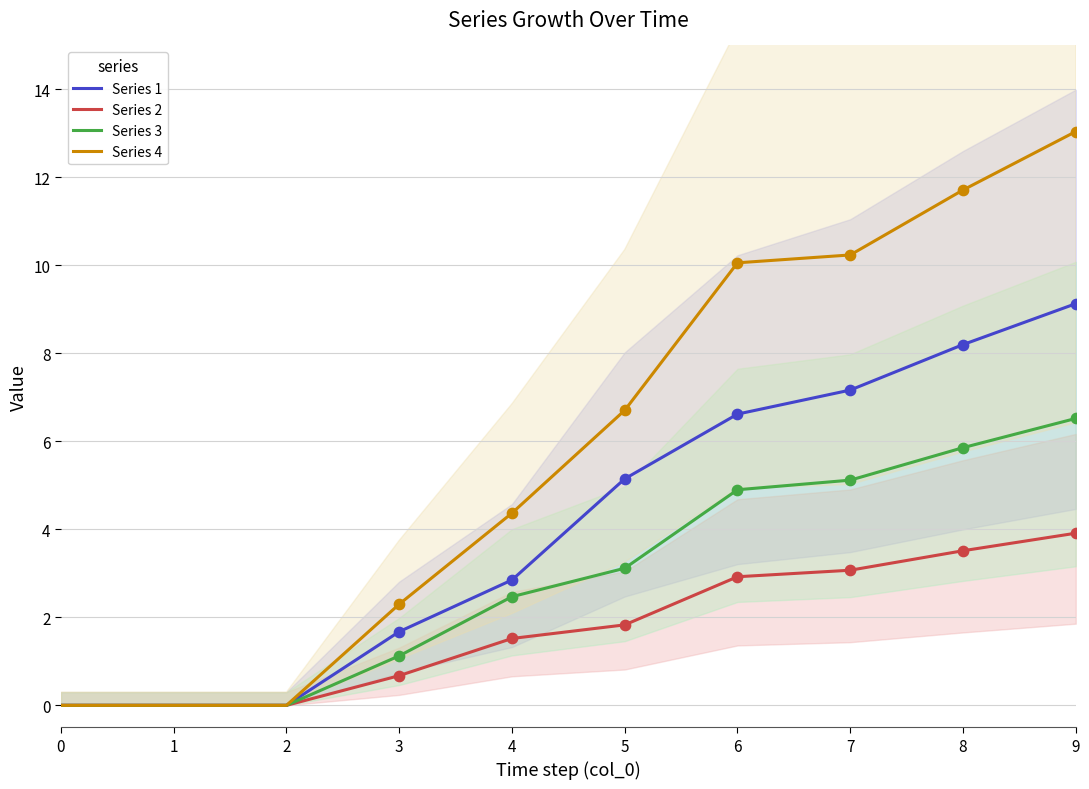

Which series has the largest total across all categories?

Series 4